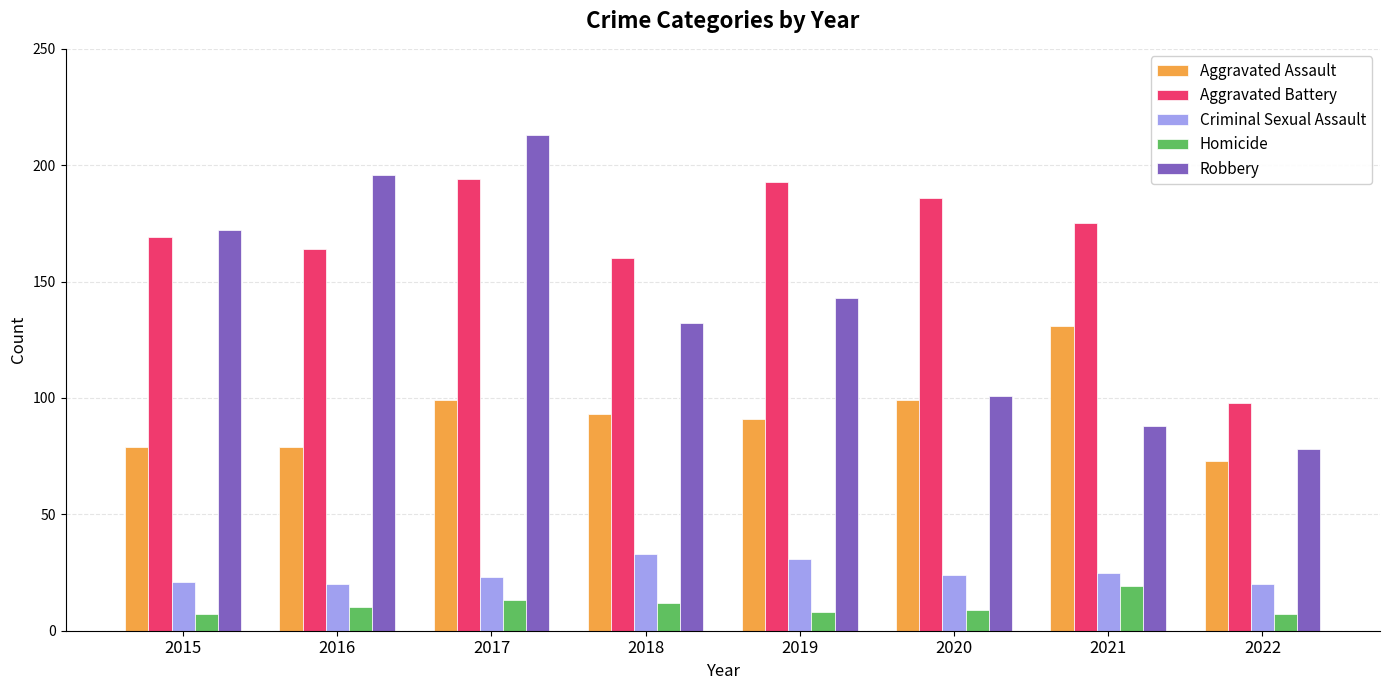

At how many categories does at least one series exceed 28?

8